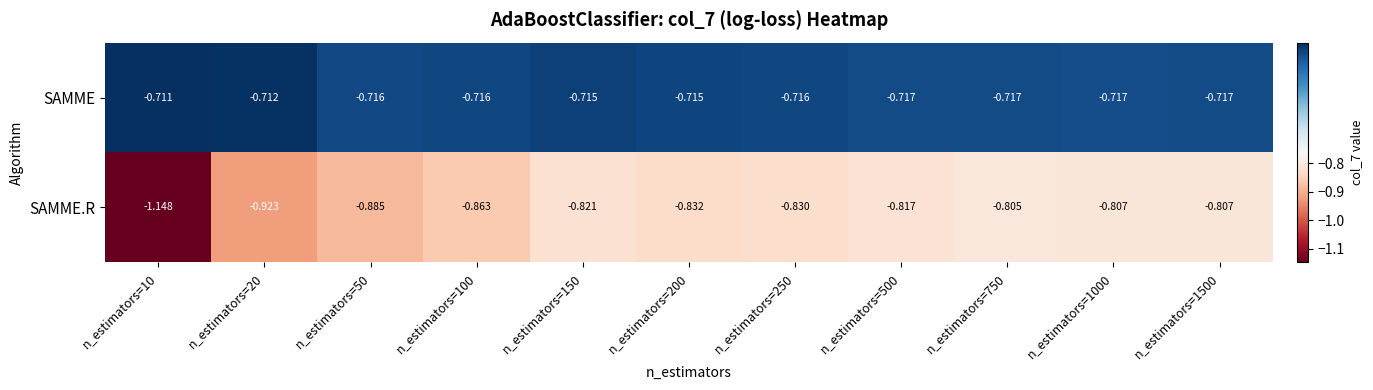

Which series has the largest total across all categories?

SAMME